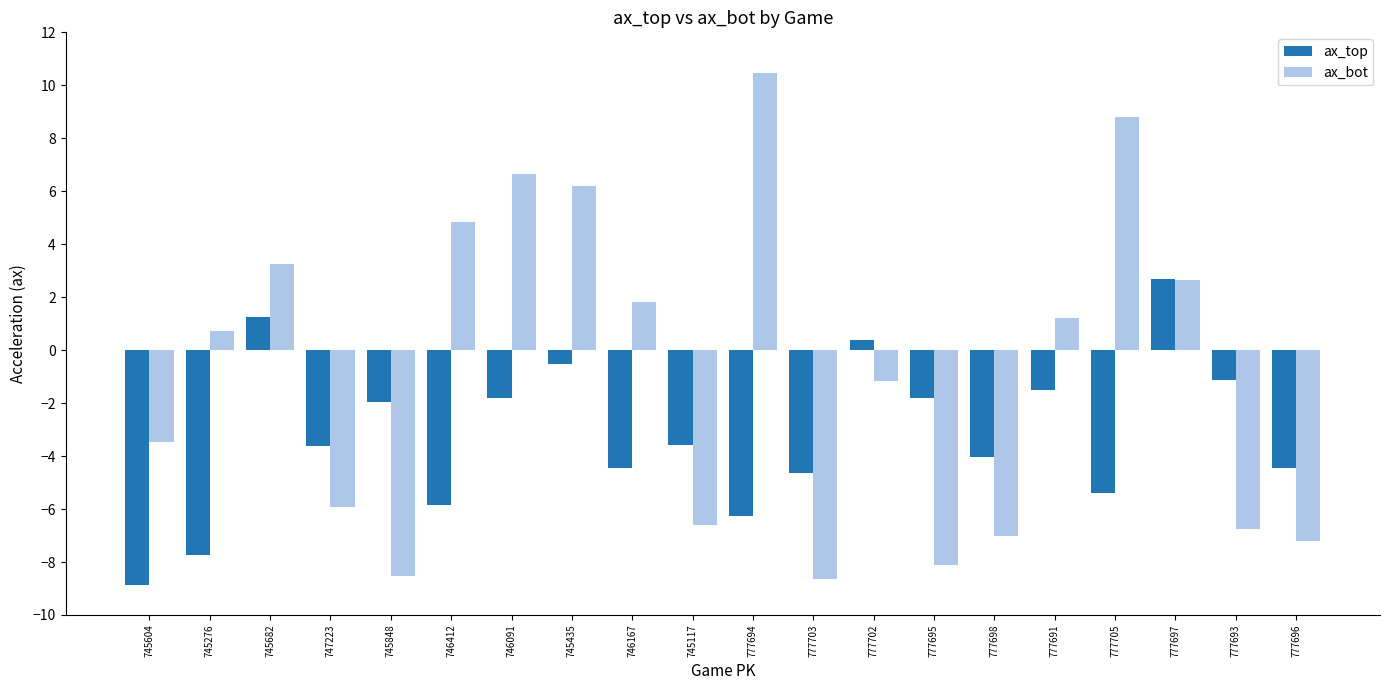

What is the difference between the highest and lowest values at 777698?

3.0